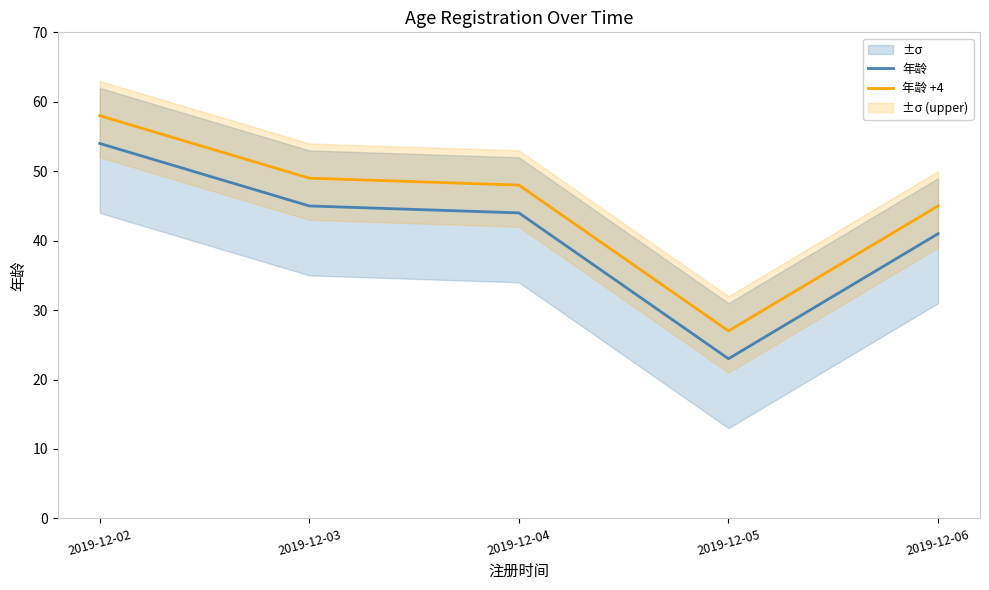

Where is 年龄 +4 nearest to the value 42?

2019-12-06